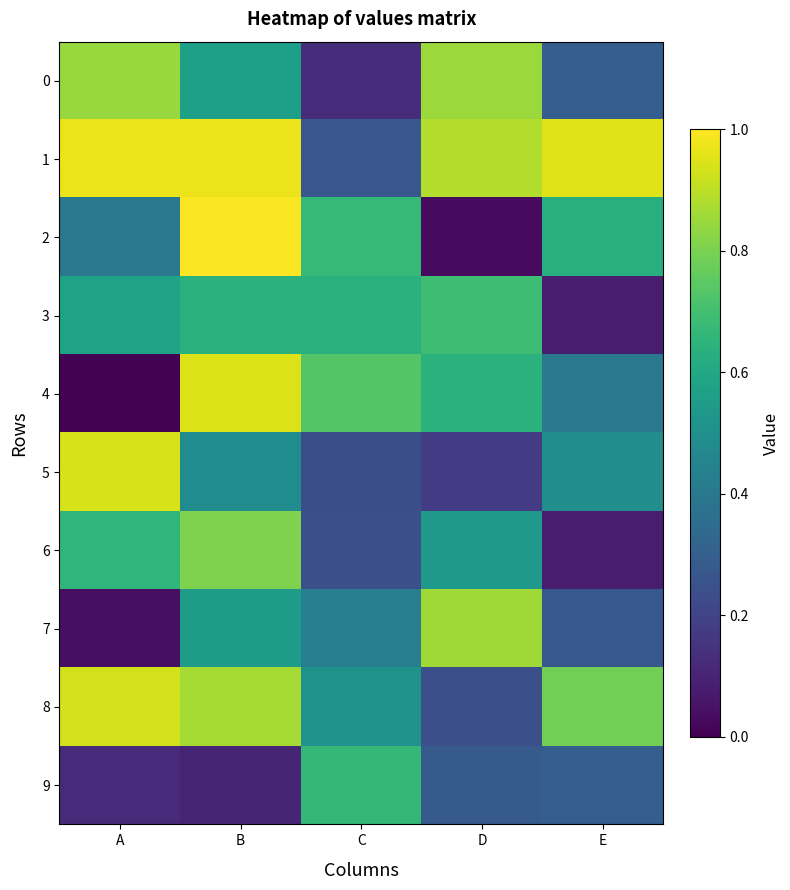

Rank the series by their maximum value, from highest to lowest.

2, 1, 4, 5, 8, 7, 0, 6, 3, 9